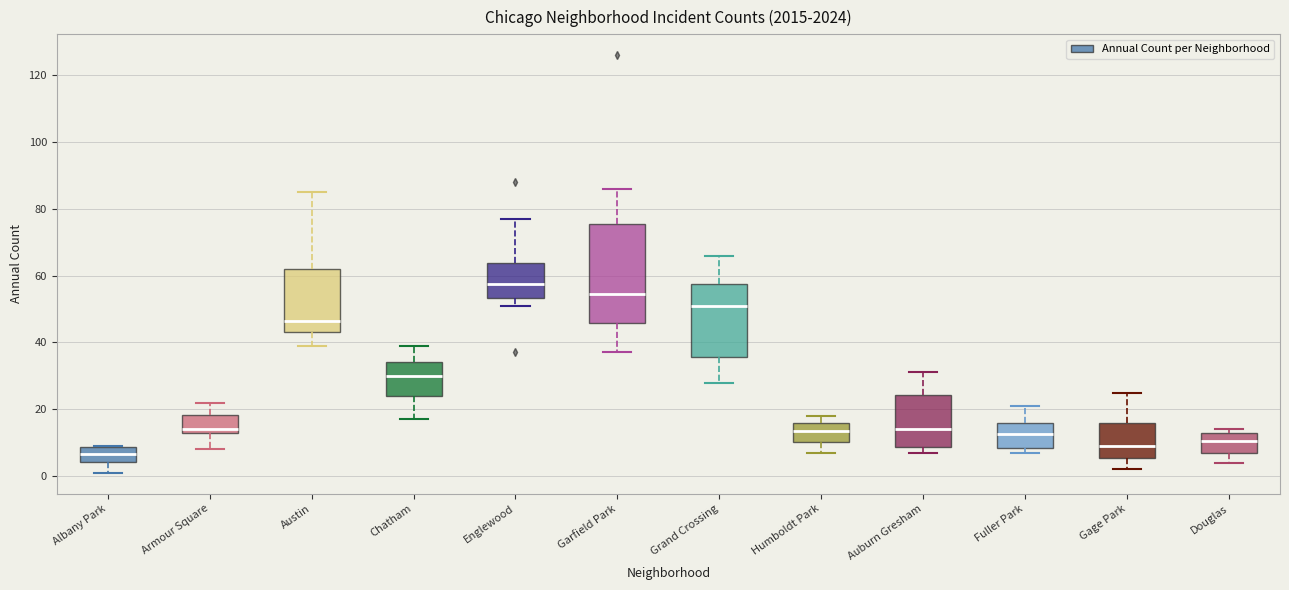

Which box has the highest median line?

Englewood